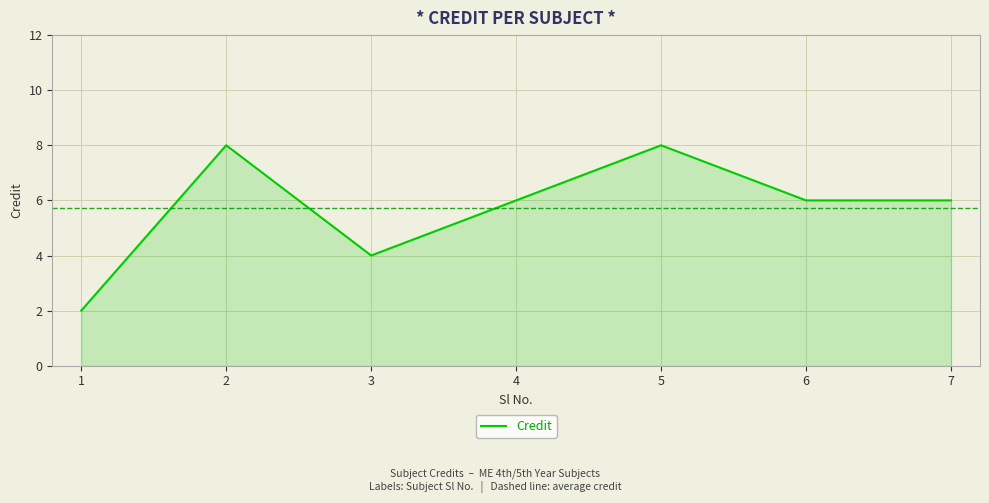

What is the approximate value at 7?

6